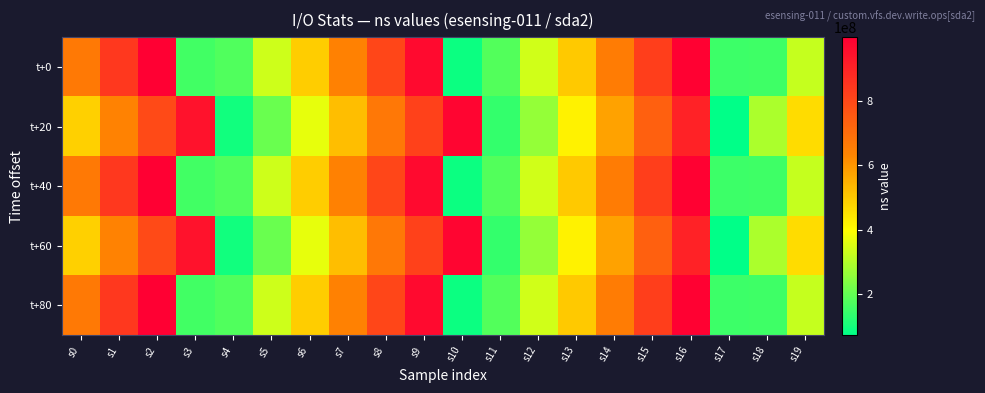

What is the difference between the highest and lowest values at s8?

135648502